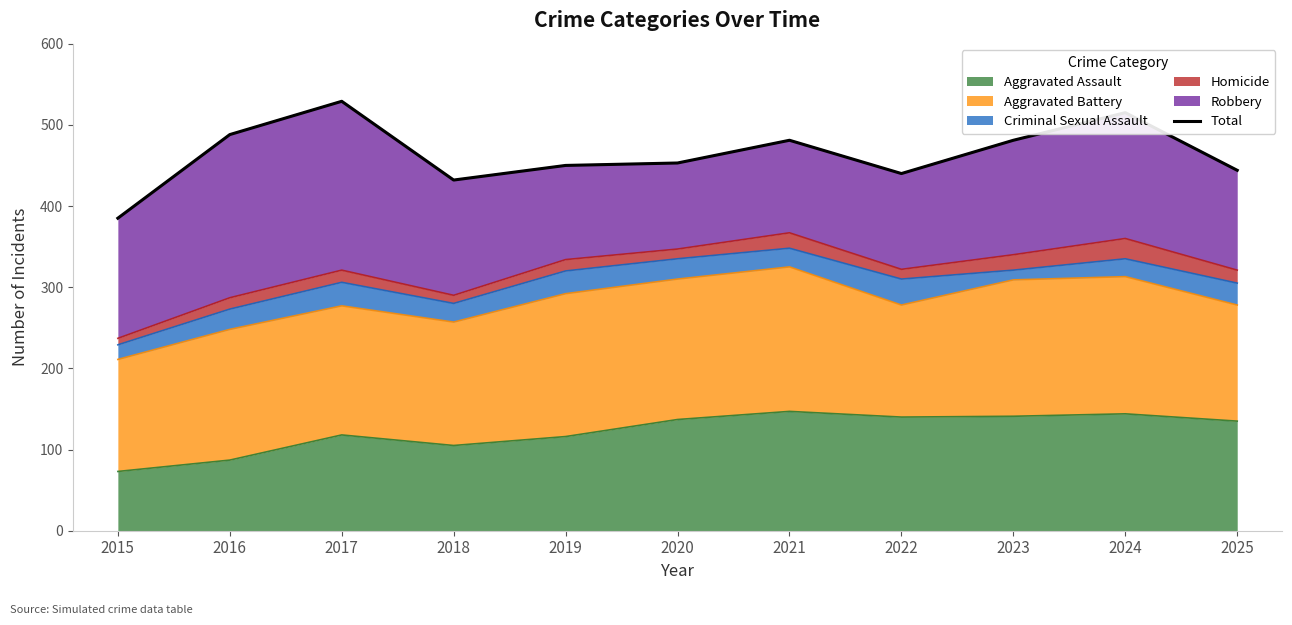

Reading left to right, what are all the values shown in this chart?

385	488	529	432	450	453	481	440	481	515	444